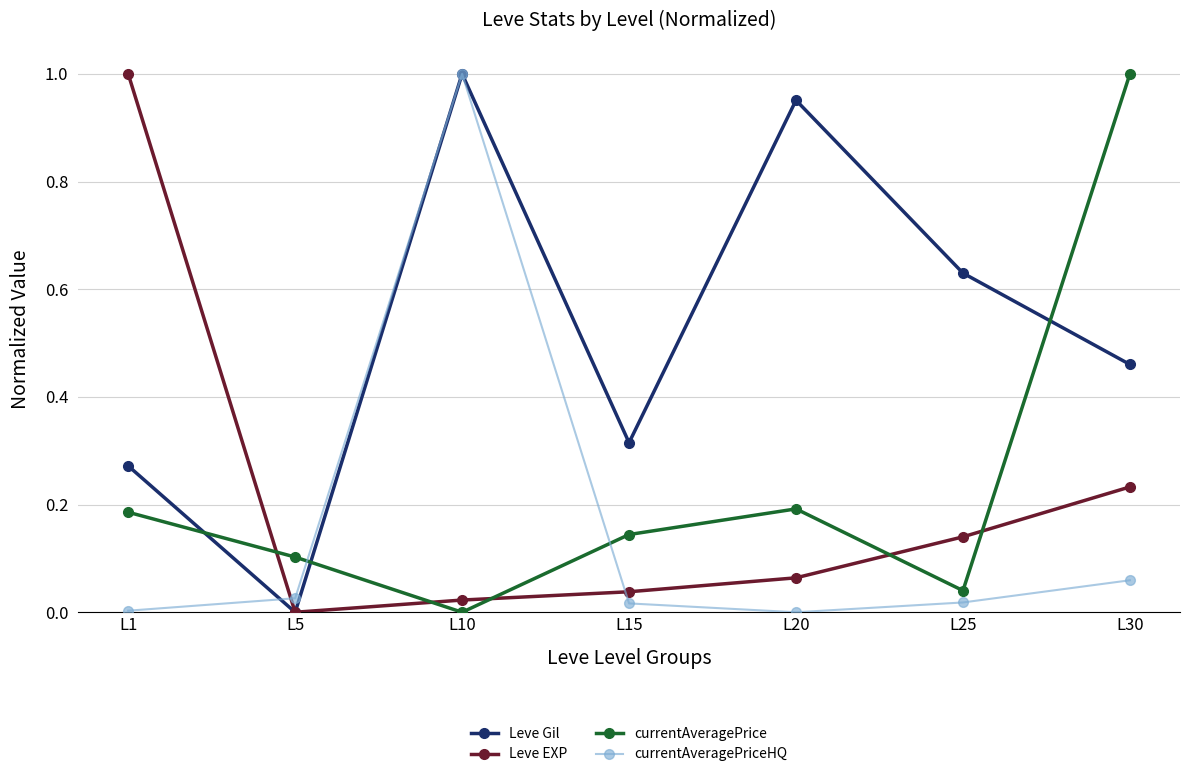

Is it true that currentAveragePrice equals 0.3 at L20?

False